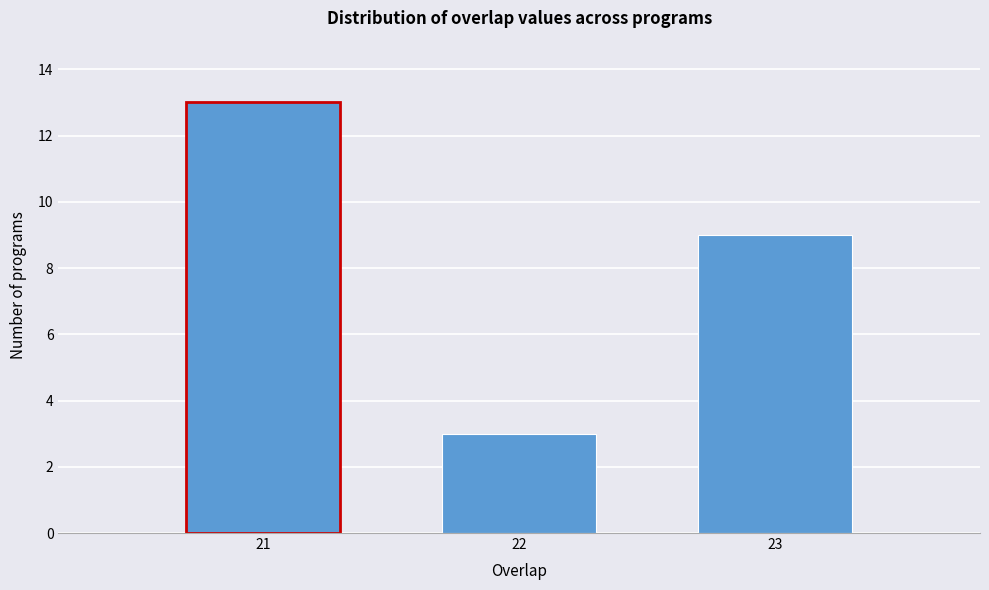

Reading right to left, what are all the values shown in this chart?

23=9	22=3	21=13